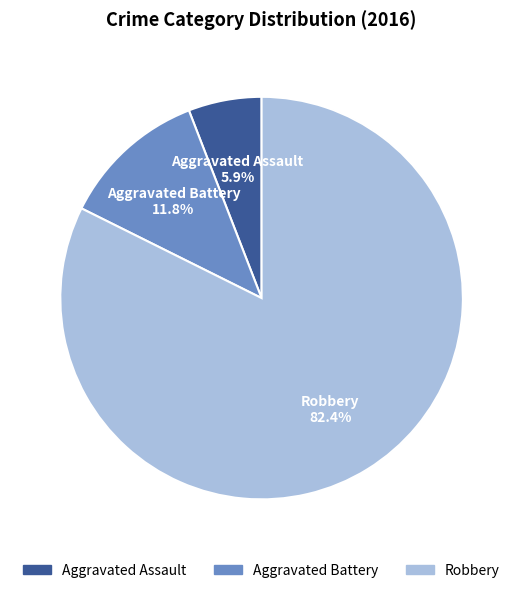

To the nearest percent, what portion does Aggravated Assault represent?

6%